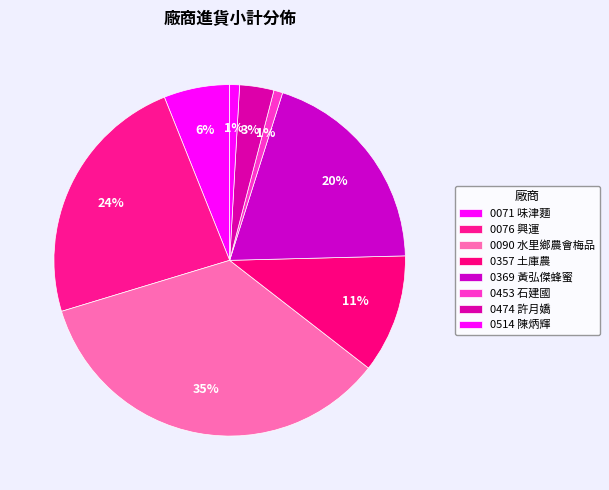

Is 0369 黃弘傑蜂蜜 the majority of the pie?

No